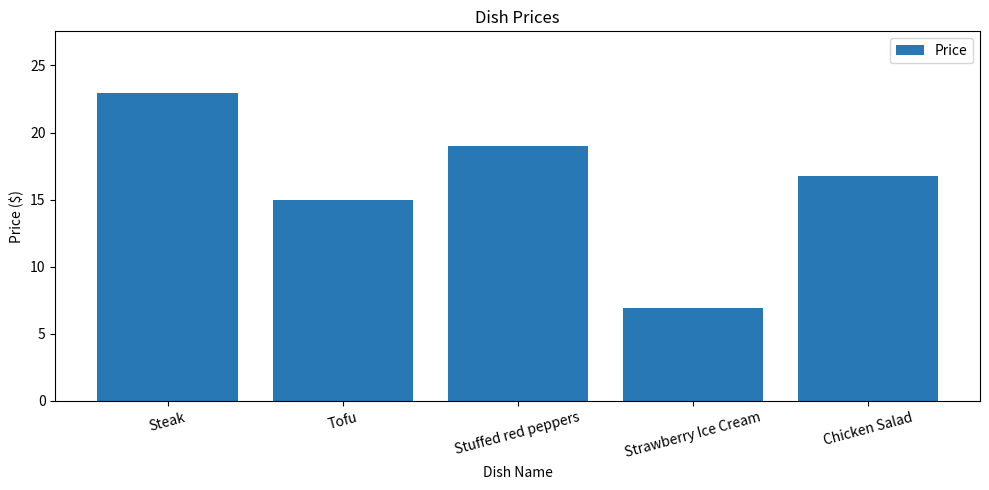

Read the value at Tofu.

15.0